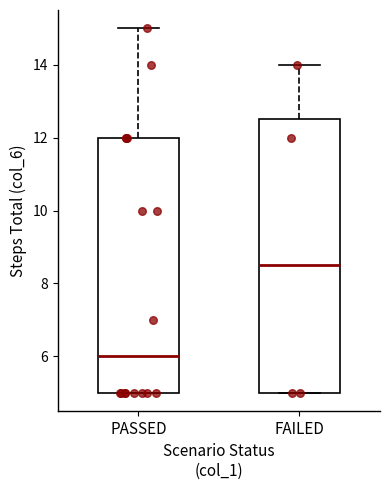

Reading left to right, transcribe this box plot: for each box, give where its median line is, the range the box spans, and where its two whiskers end, as read against the y-axis. The values are not printed on the chart, so give them approximately, as read against the axis.

PASSED: median 6.0, box 5.0 to 12.0, whiskers 5.0 to 15.0
FAILED: median 8.6, box 5.0 to 12.6, whiskers 5.0 to 14.0